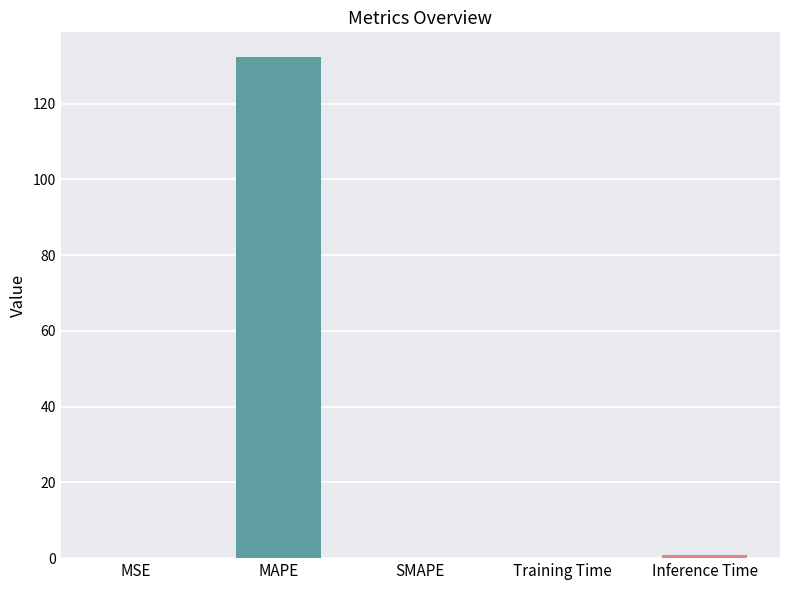

What is the sum of all values?

133.3